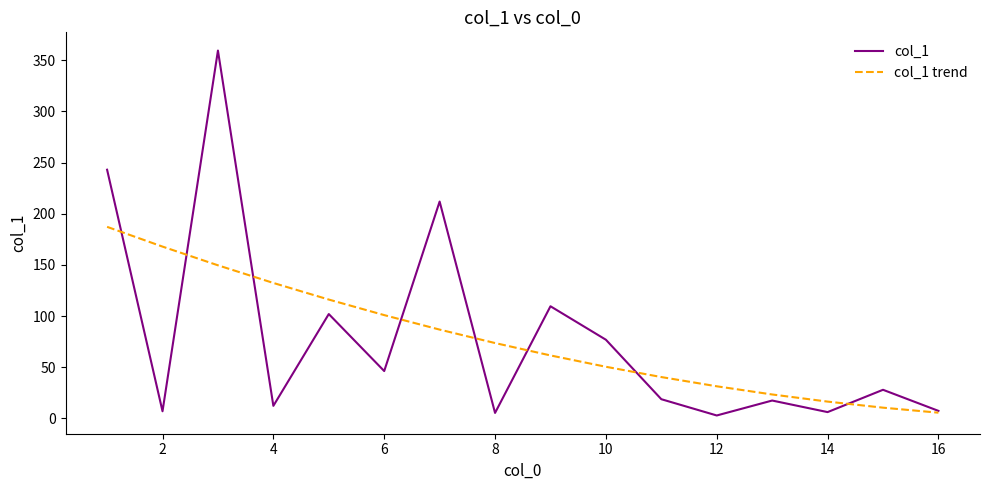

List the series in order of their peak value, lowest first.

col_1 trend, col_1